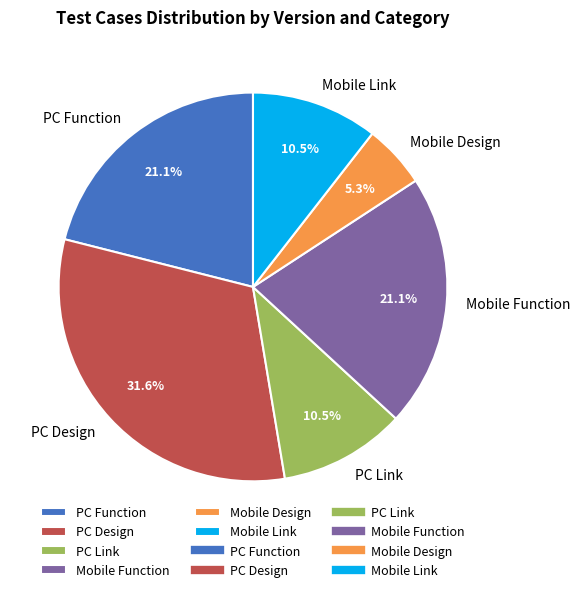

Does any single category account for the majority?

No